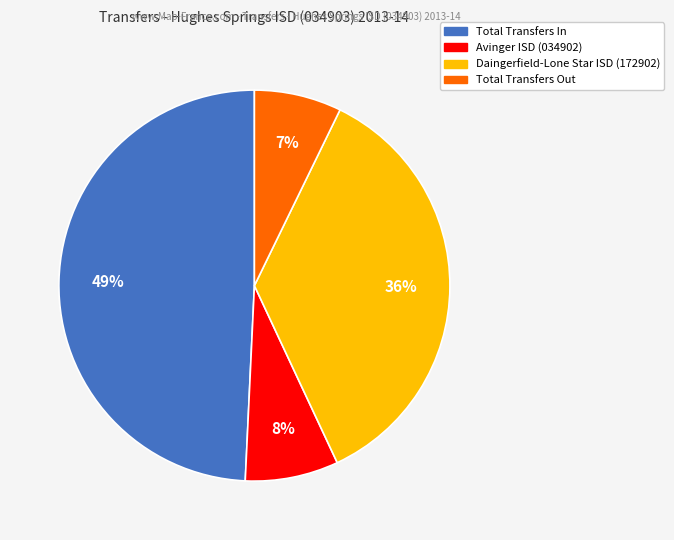

Is it true that Avinger ISD (034902) is 15% of the pie?

False